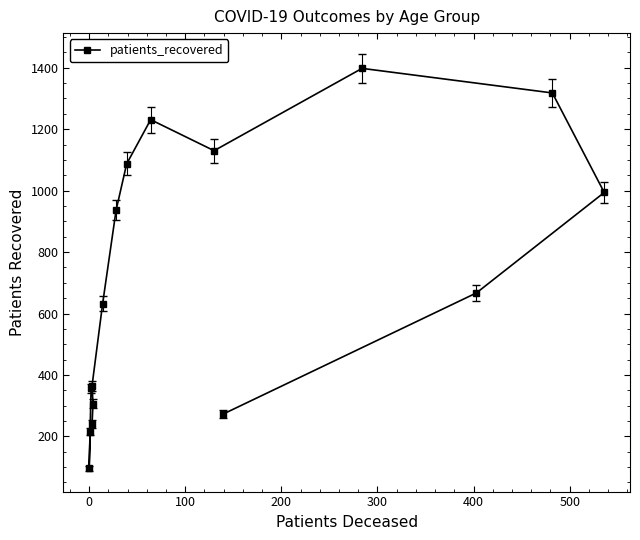

Reading left to right, extract all data points from this chart.

356	96	215	240	306	365	632	936	1087	1231	1130	1398	1318	994	667	272